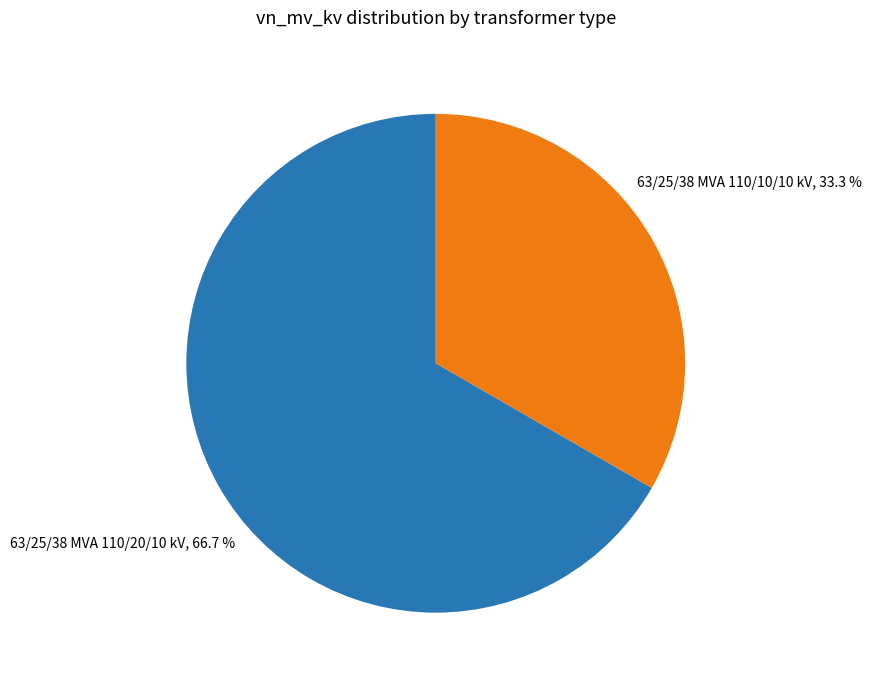

Rank the categories by value from highest to lowest.

63/25/38 MVA 110/20/10 kV, 63/25/38 MVA 110/10/10 kV